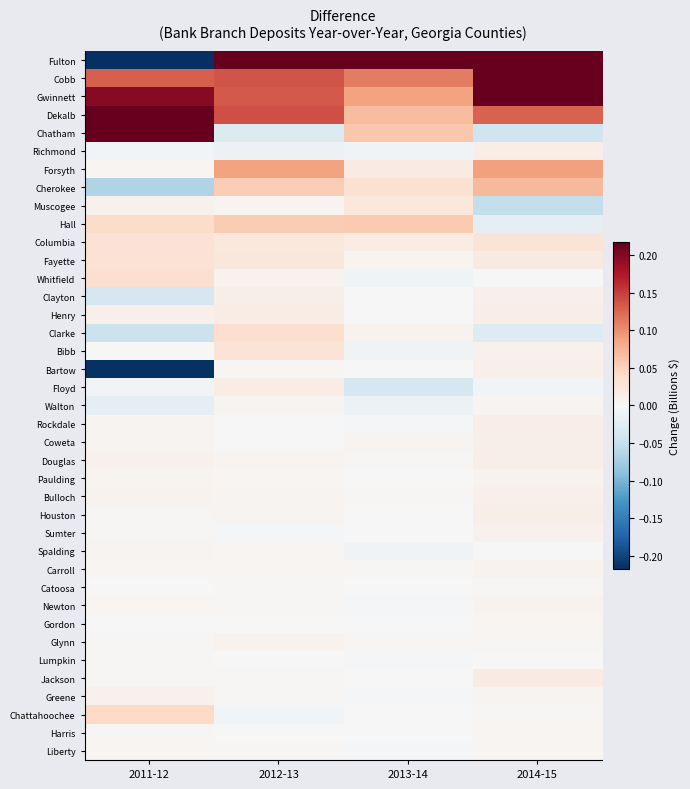

Between 2011-12 and 2014-15, which series saw the biggest shift?

Fulton